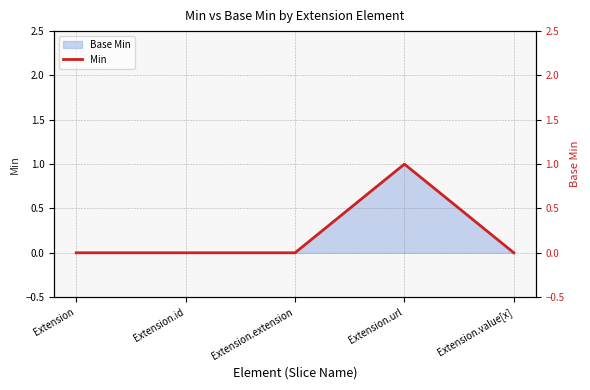

Reading left to right, transcribe all the data shown in this chart.

0	0	0	1	0